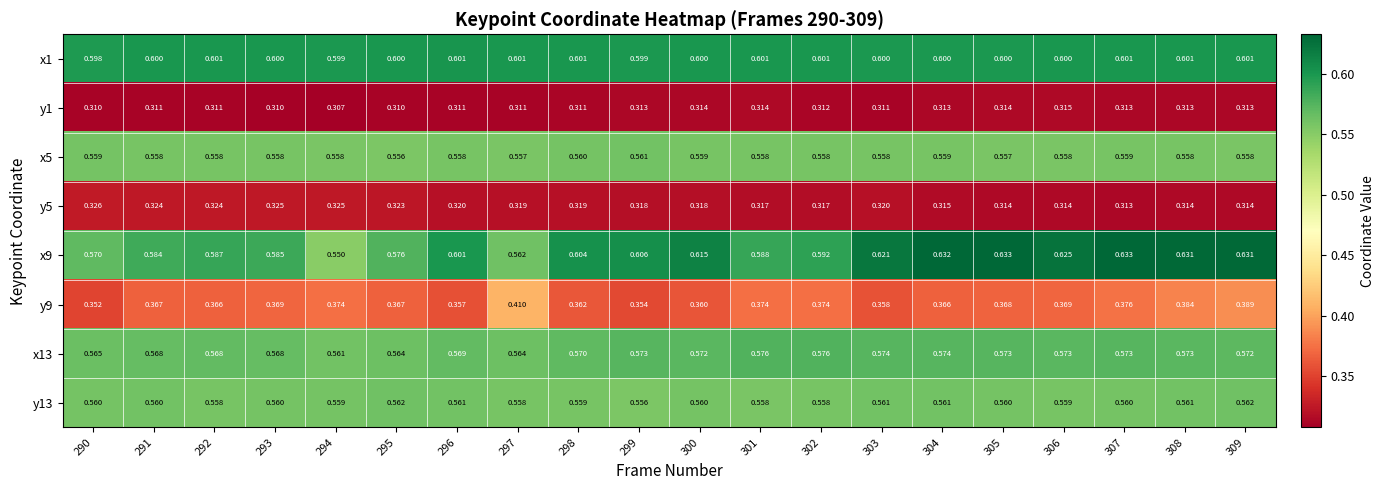

Is the value of y13 at 290 greater than the value of x9 at 306?

No